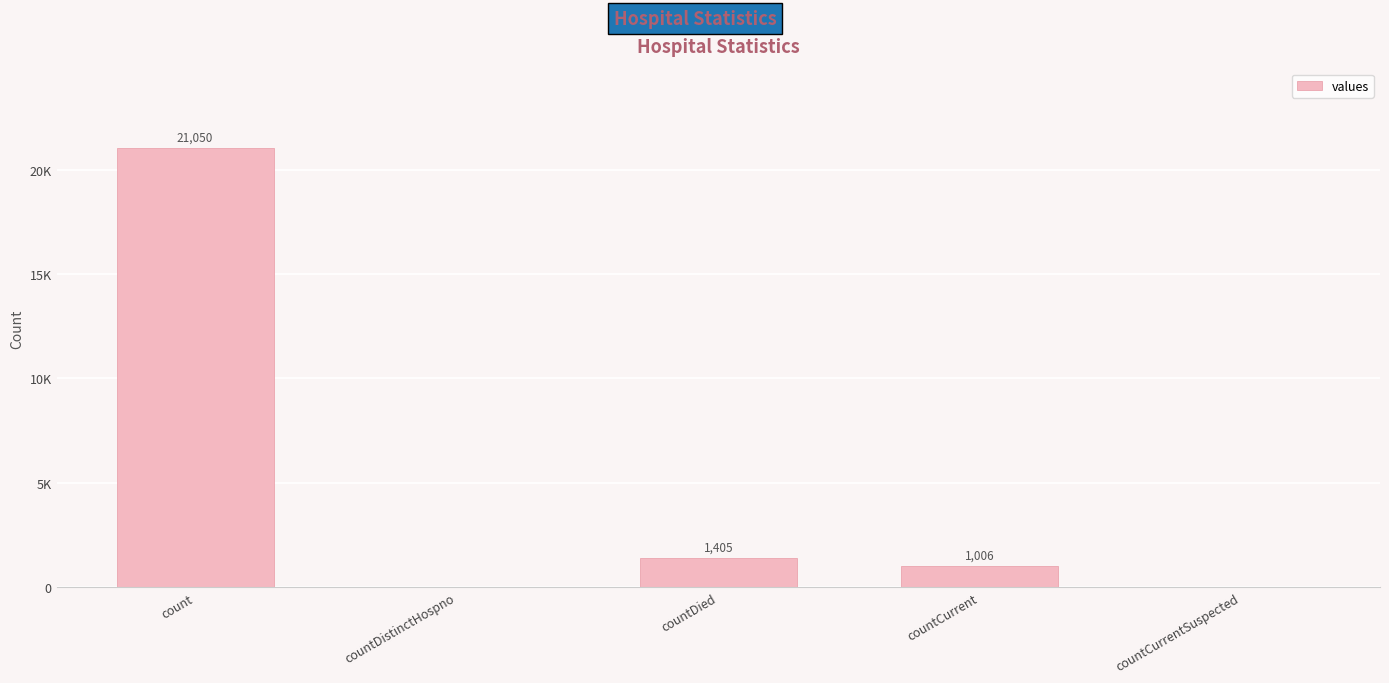

Rank the categories by value from lowest to highest.

countDistinctHospno, countCurrentSuspected, countCurrent, countDied, count